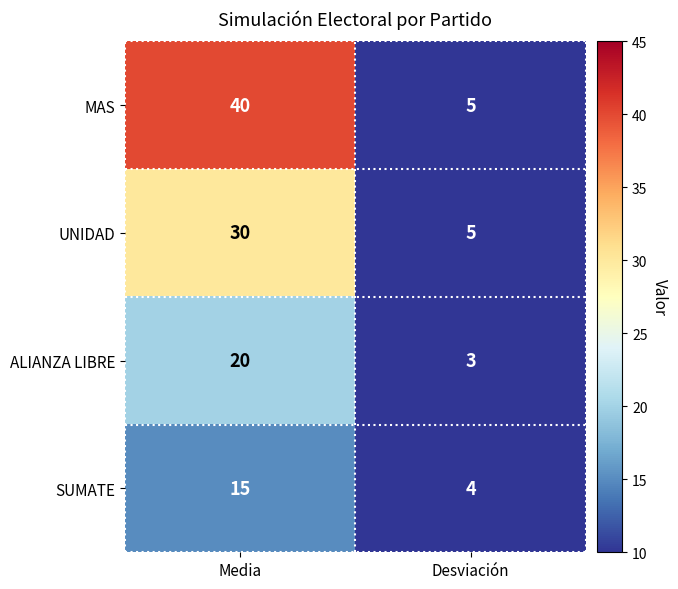

What is the sum of the ALIANZA LIBRE values at Desviación and Media?

23